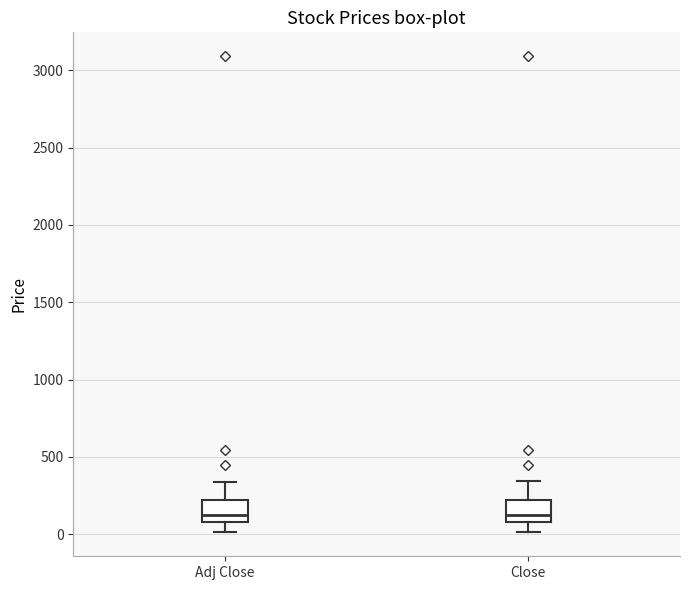

Reading left to right, transcribe this box plot: for each box, give where its median line is, the range the box spans, and where its two whiskers end, as read against the y-axis. The values are not printed on the chart, so give them approximately, as read against the axis.

Adj Close: median 100 (just above the box's lower edge), box 100 to 200, whiskers 0 to 350
Close: median 100 (just above the box's lower edge), box 100 to 200, whiskers 0 to 350